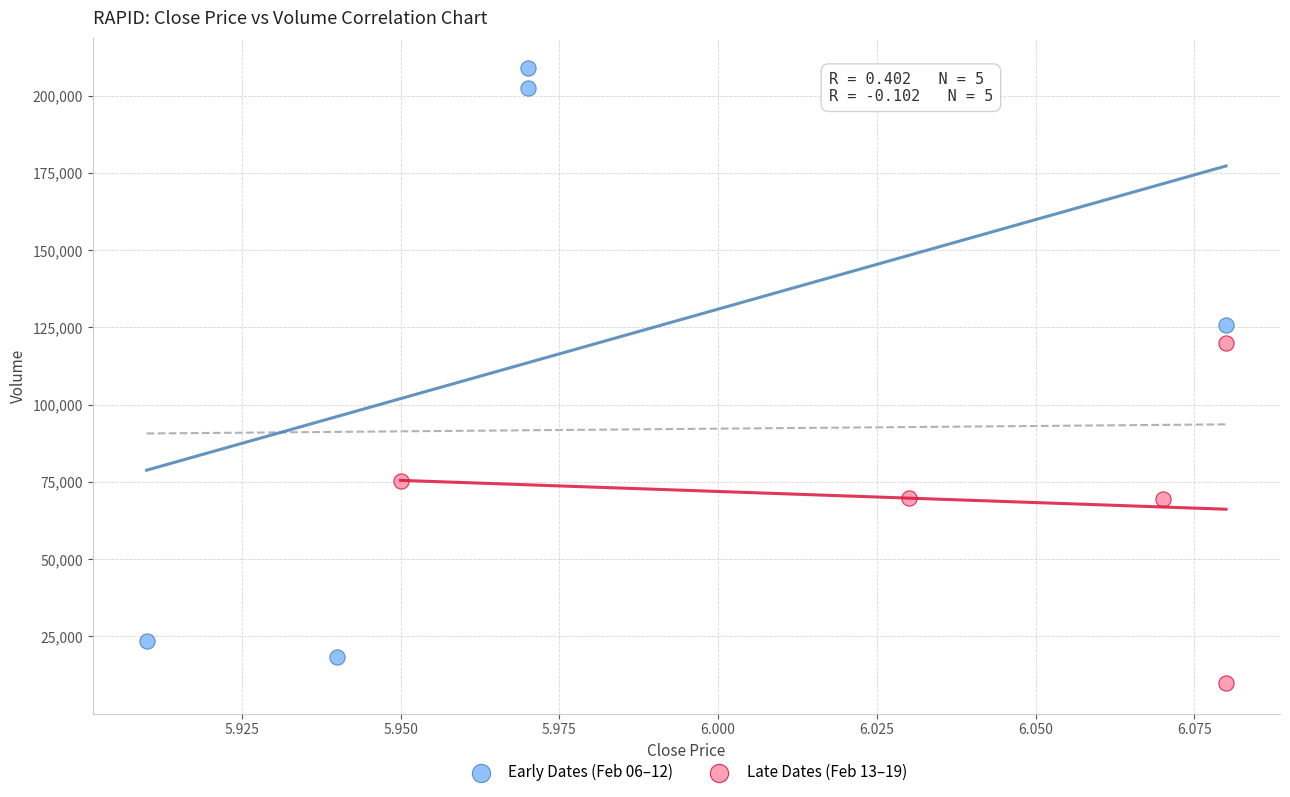

Which series has the largest Y range (max minus min)?

Early Dates (Feb 06–12)